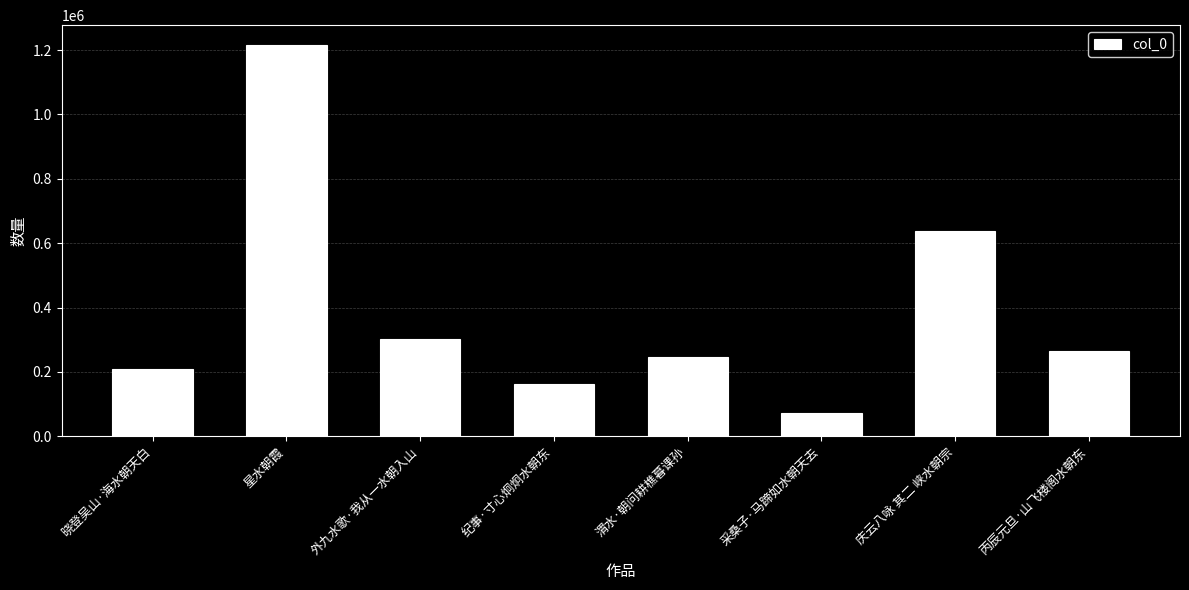

What is the label of the 3rd bar from the left?

外九水歌·我从一水朝入山